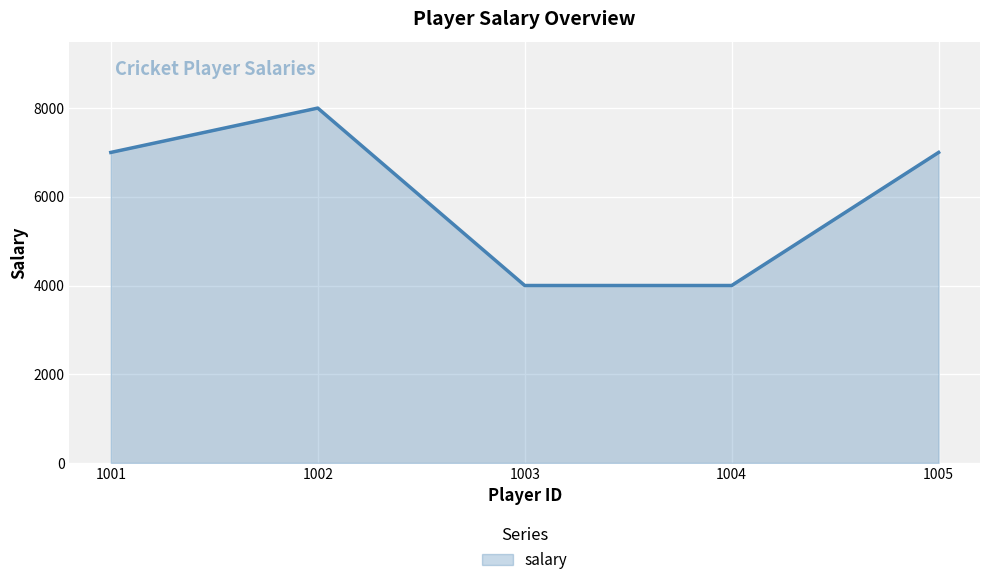

How many lines are shown in the chart?

1